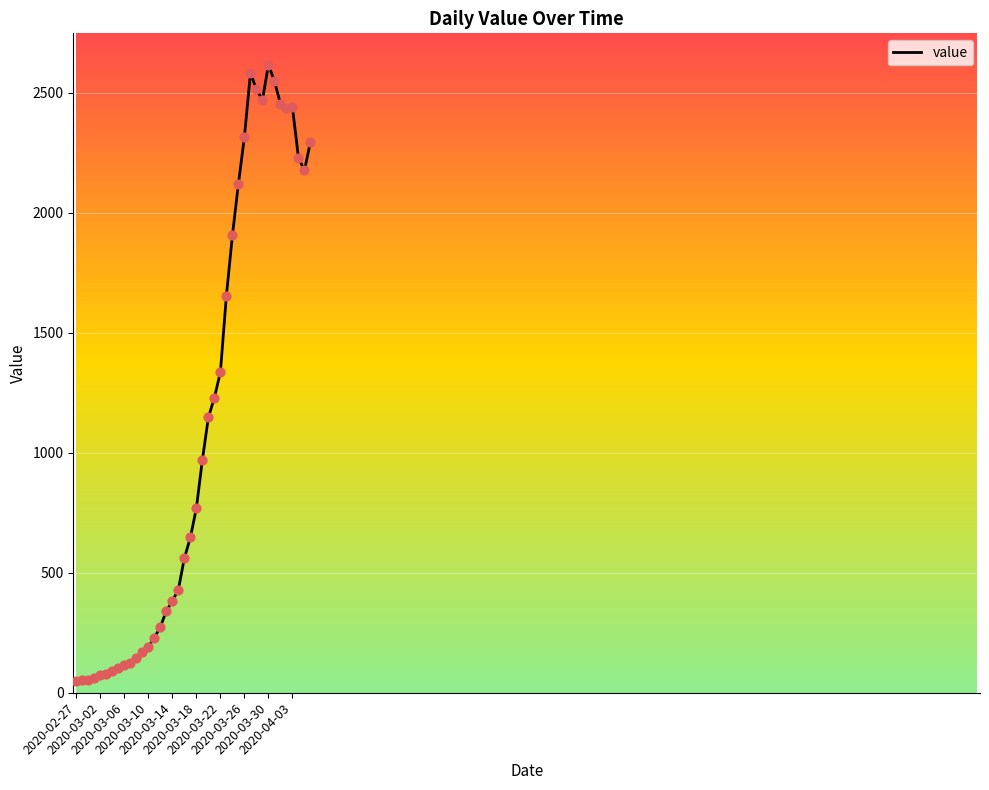

What is the maximum value shown in the chart?

2617